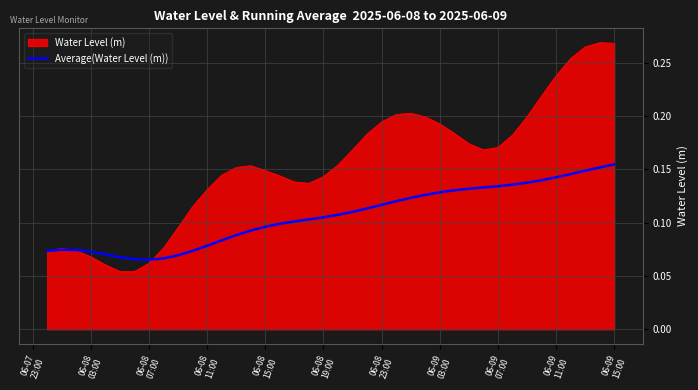

List the series in order of their peak value, lowest first.

Average(Water Level (m)), Water Level (m)